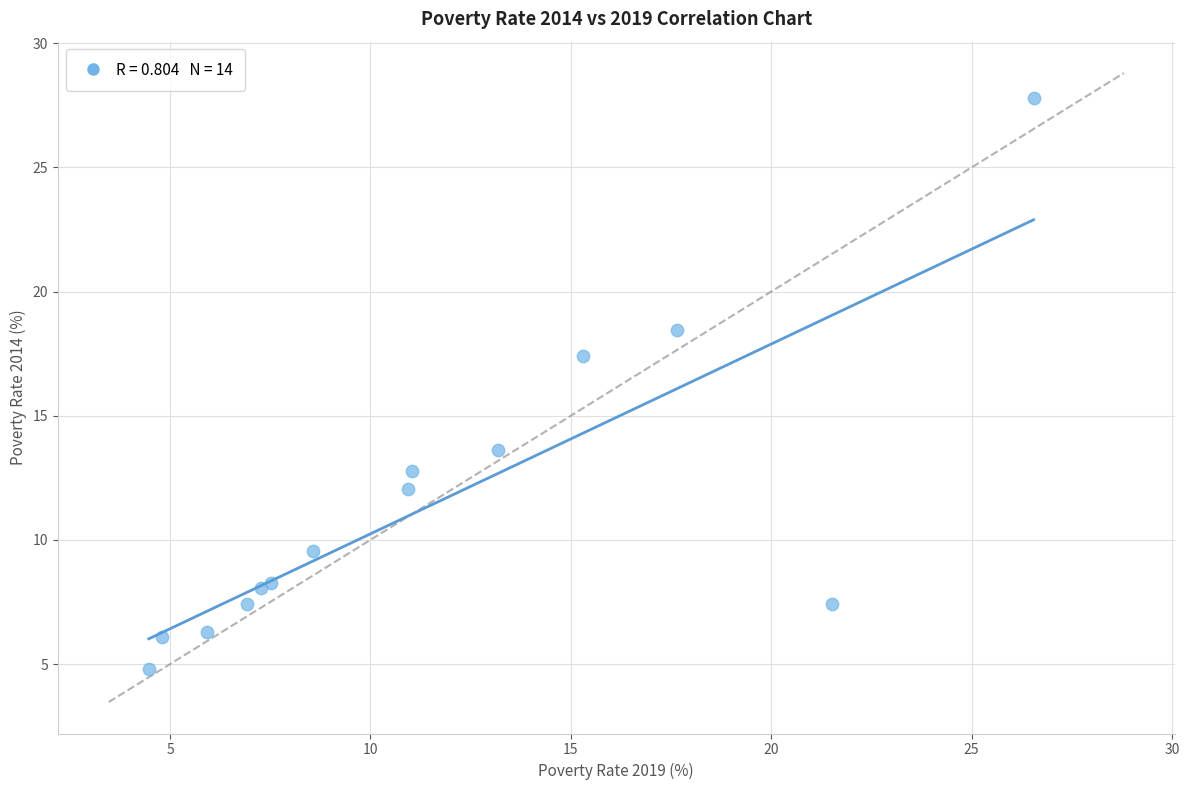

What Y value in the scatter plot is closest to 16?

17.4